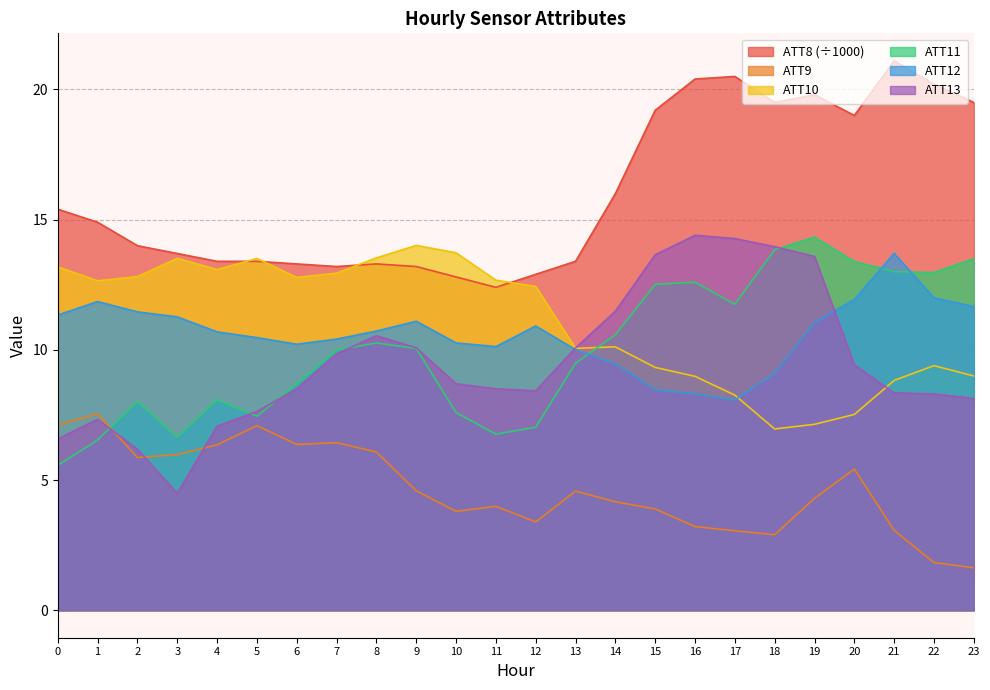

The ATT11 series shows 14.3 at 19. True or false?

True